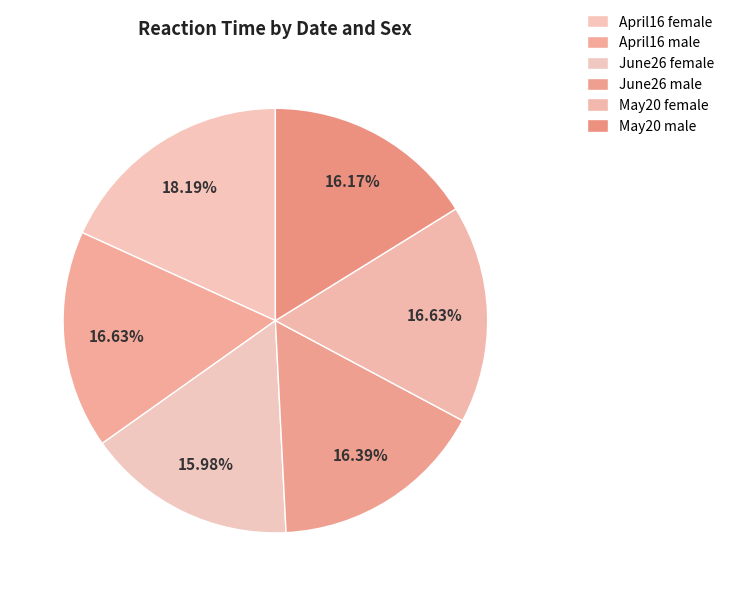

To the nearest percent, what is the difference between the largest and smallest slice percentages?

2%